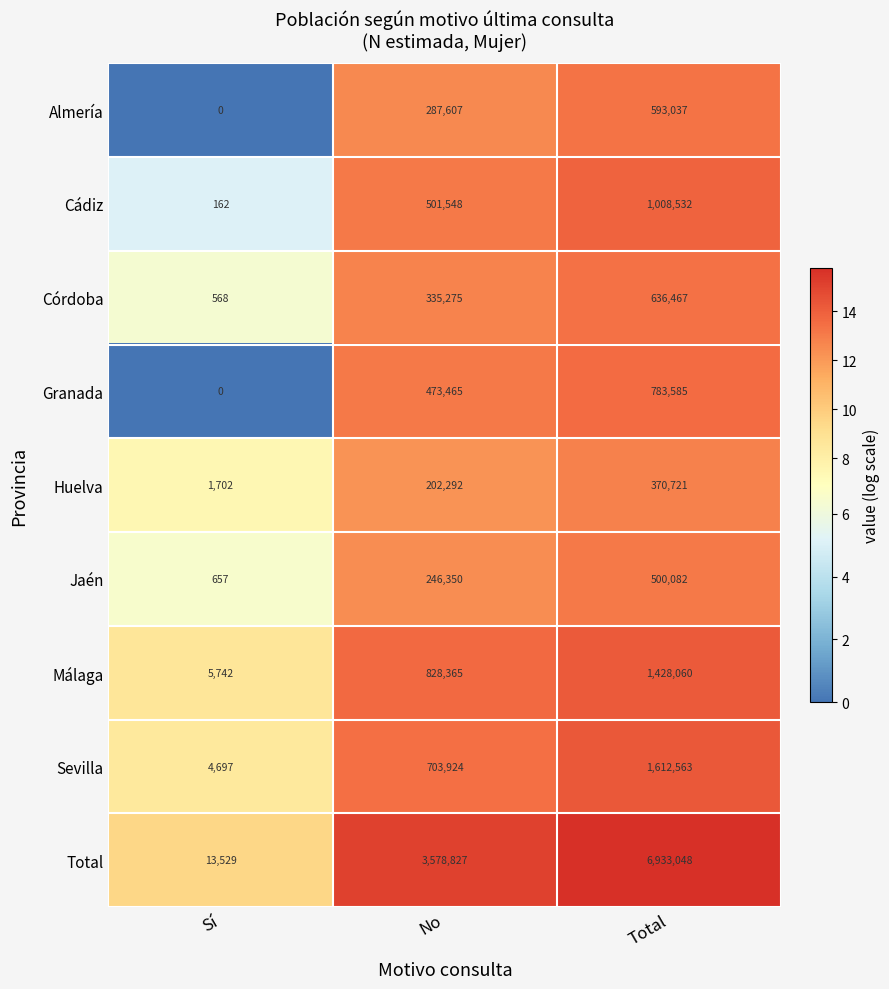

What is the sum of all Jaén values?

747089